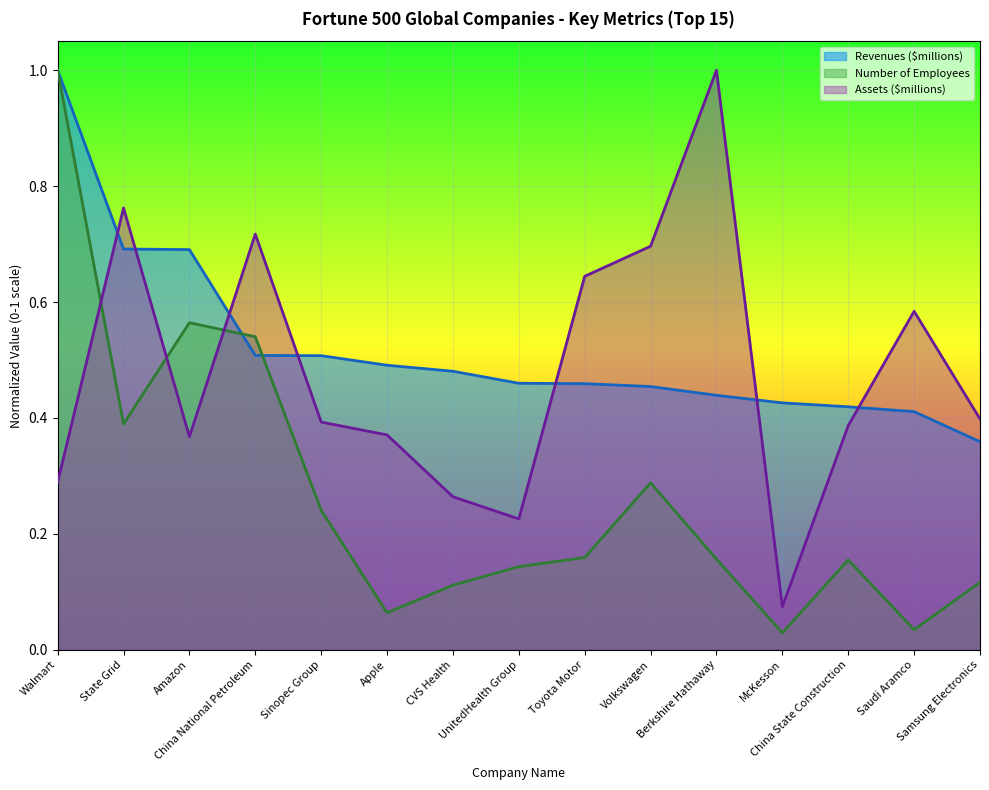

Is the value of Assets ($millions) at China National Petroleum greater than the value of Revenues ($millions) at Apple?

Yes